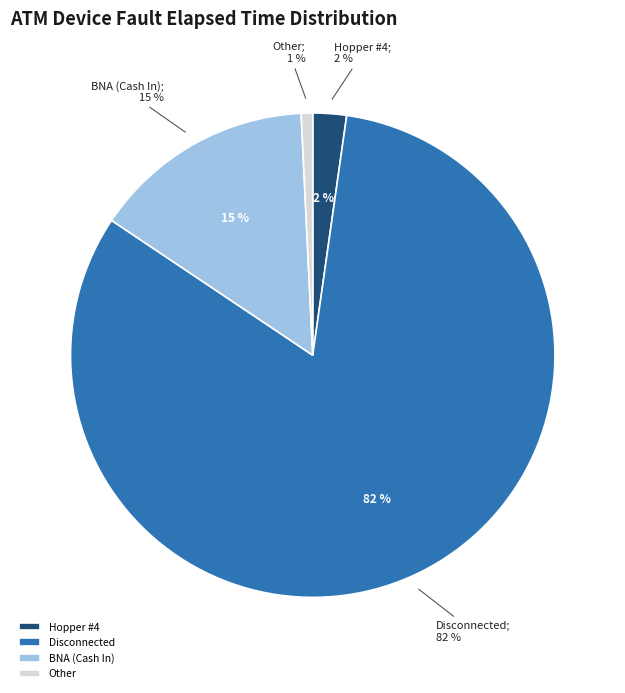

Is it true that Drum #1, Drum #2, Drum #3, Drum #4 is 0% of the pie?

True